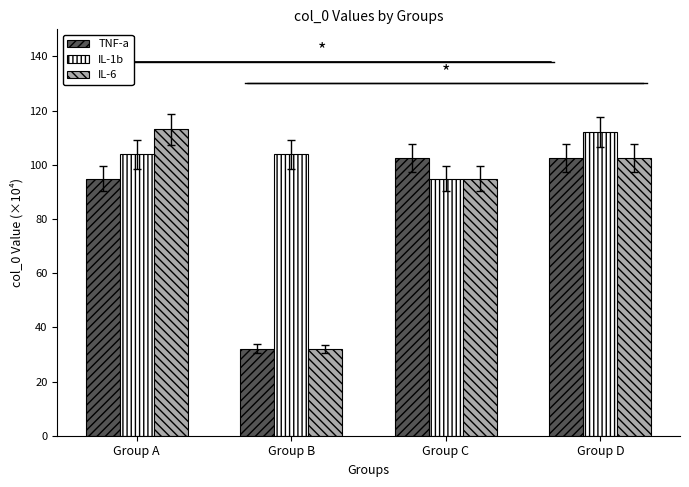

Is it true that IL-6 equals 42.6 at Group B?

False